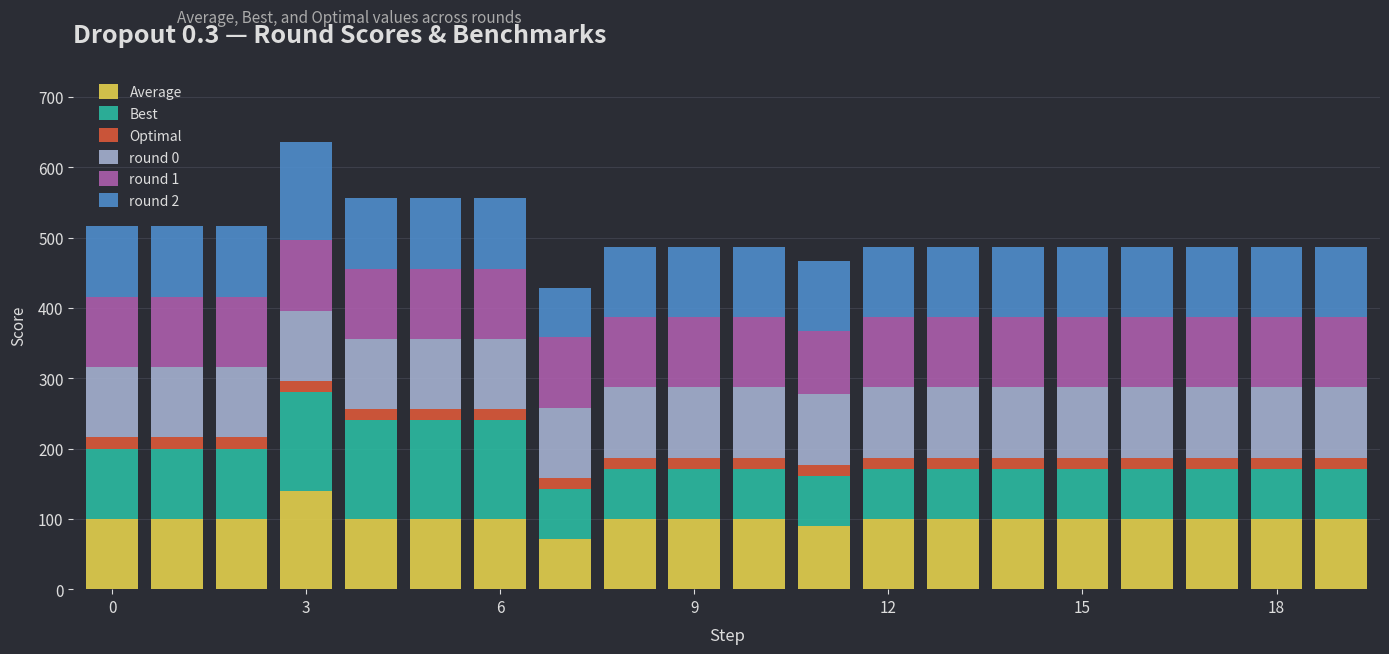

What is the difference between the maximum and second lowest values in the Average series?

50